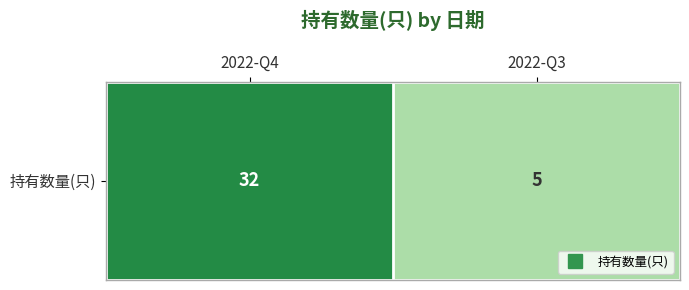

What is the sum of all values?

37